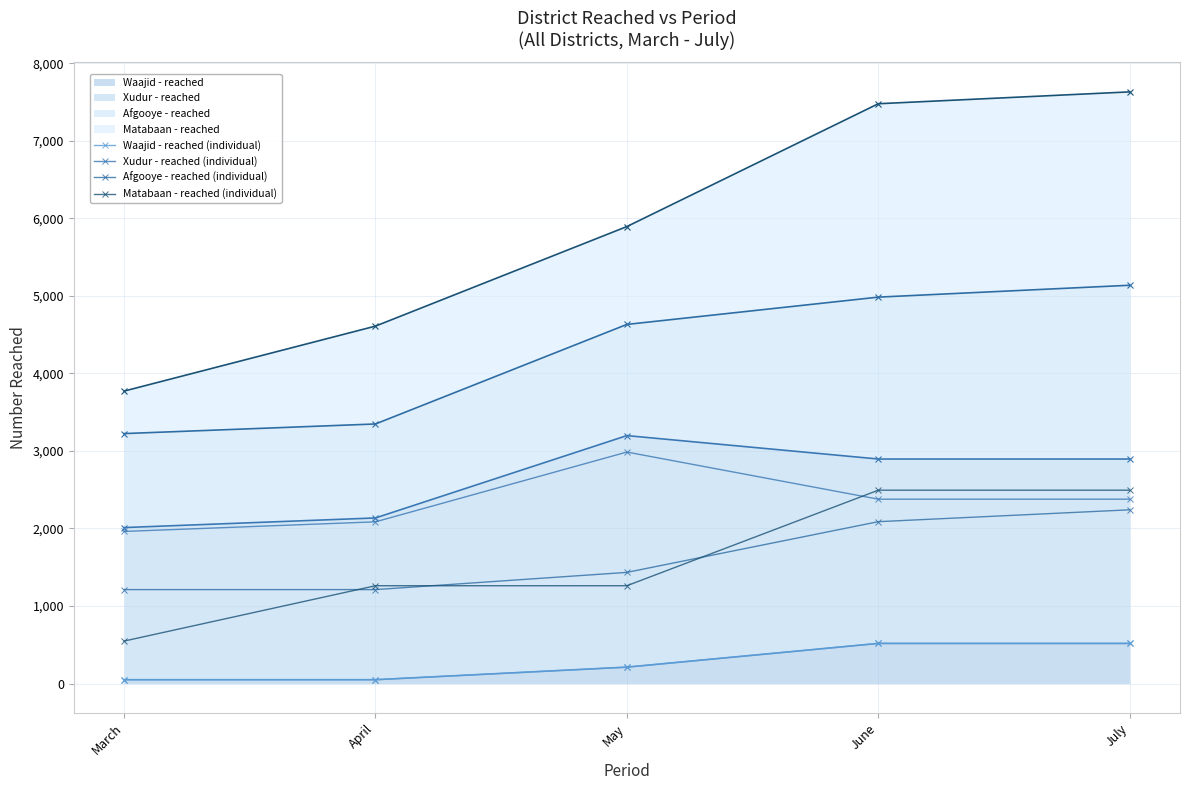

Which has a higher value, April or July?

July